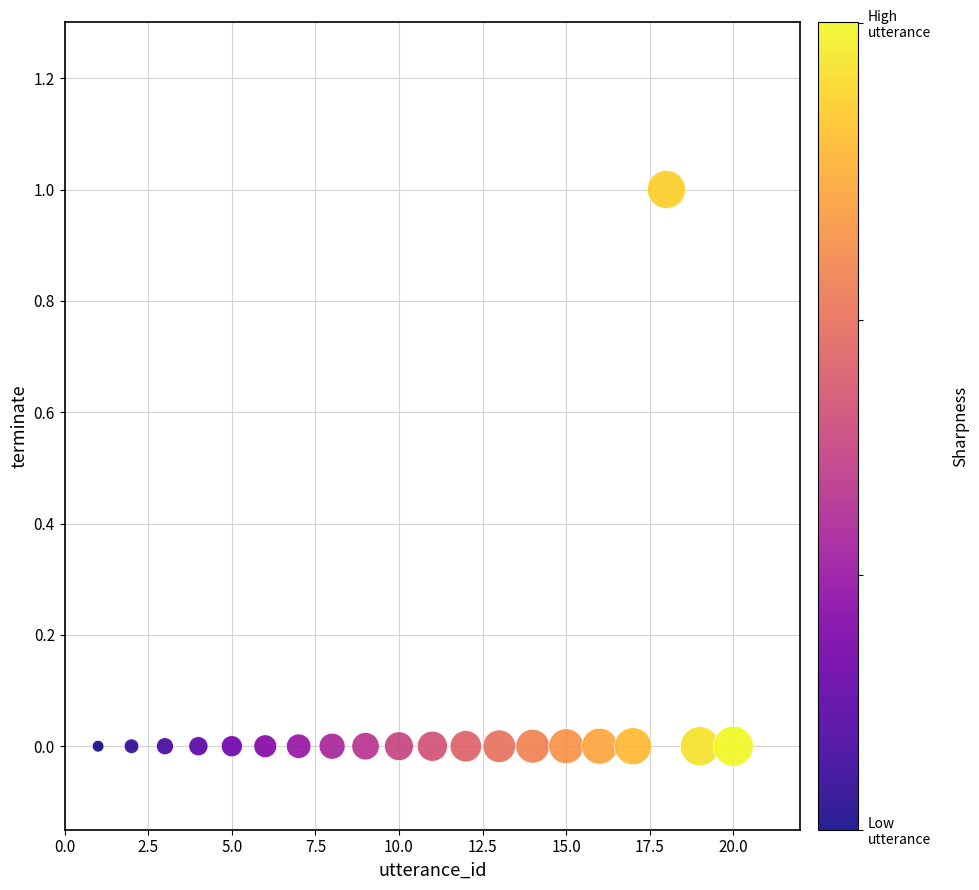

What is the range of X values (max minus min)?

19